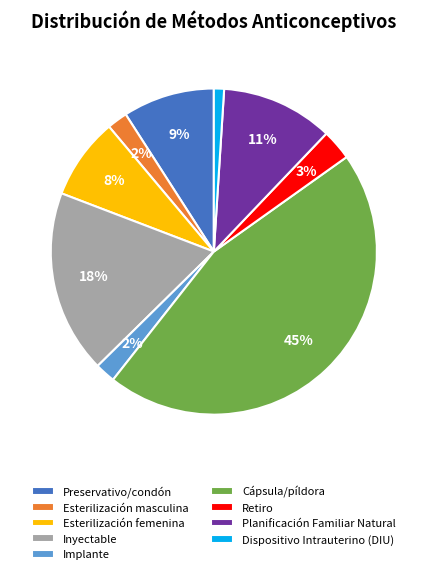

Do Cápsula/píldora and Esterilización masculina together represent more than half of the pie?

No